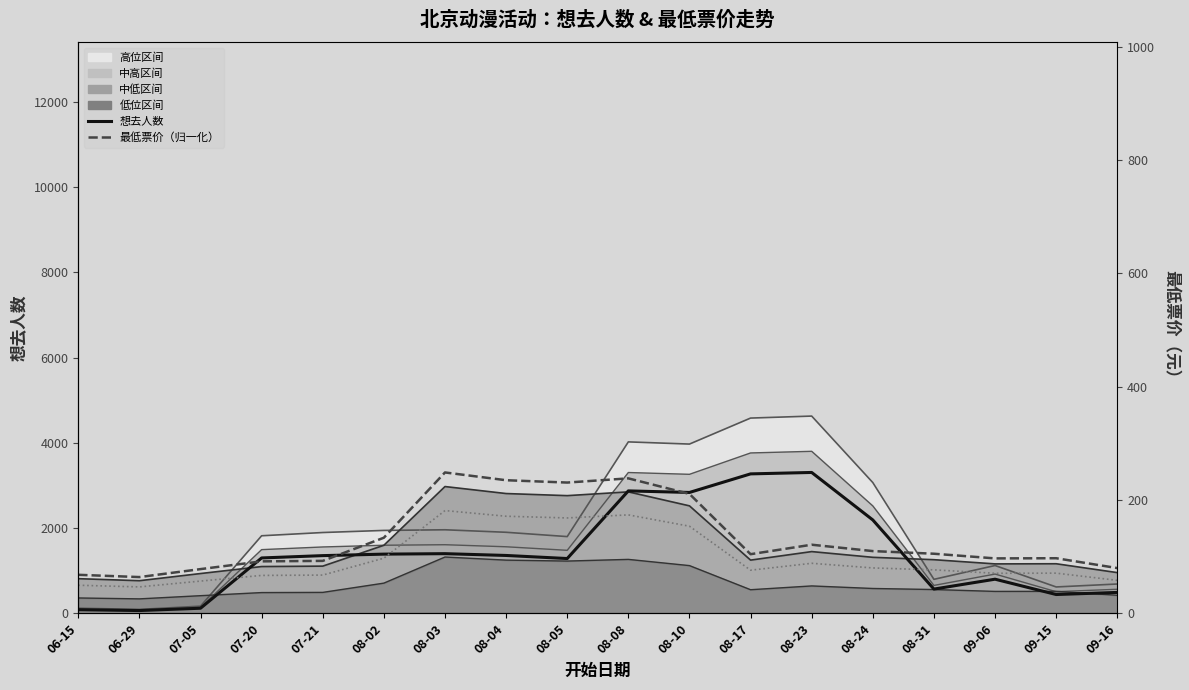

What is the maximum value for 最低票价(原值)?

181.4